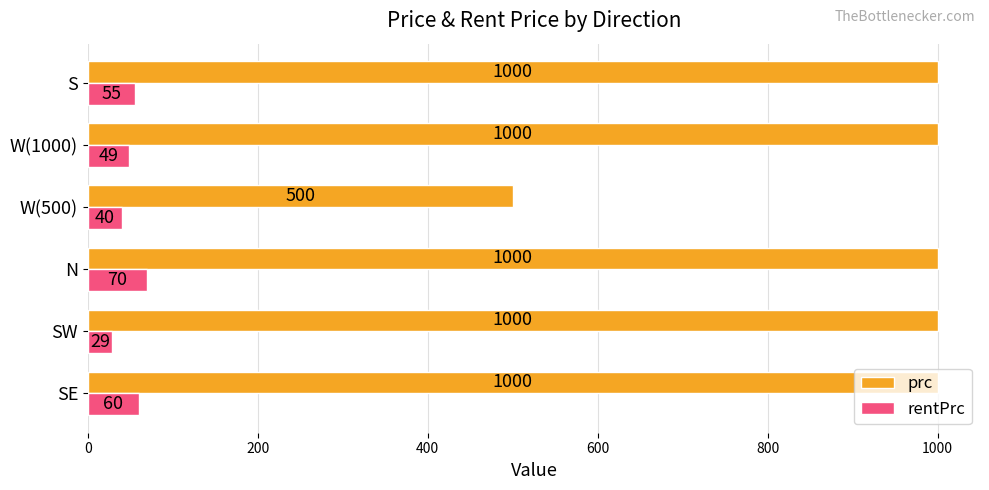

Which category has the highest value in the rentPrc series?

N